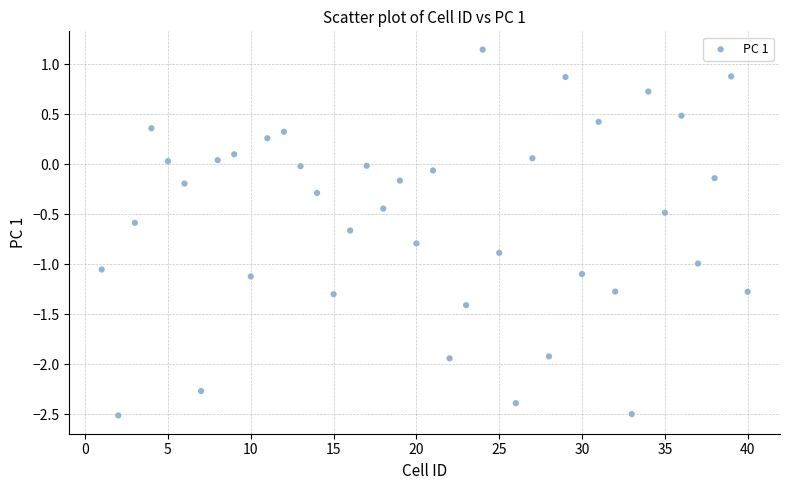

What is the range of X values (max minus min)?

39.0